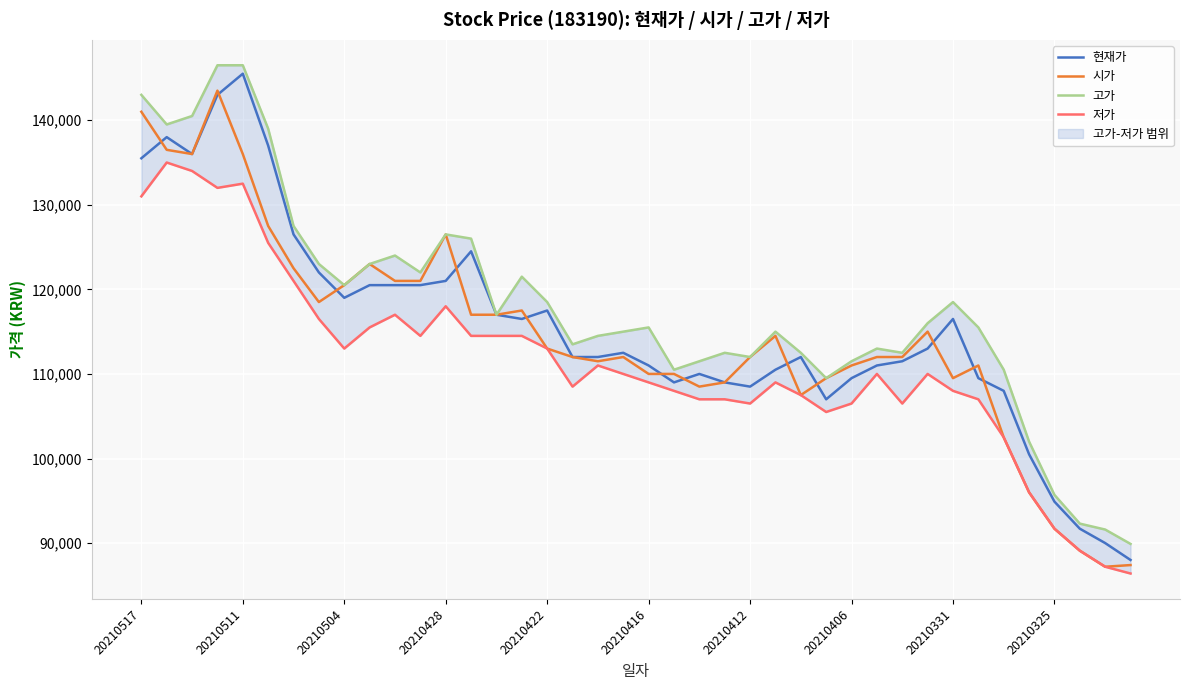

Which series has the largest total across all categories?

고가